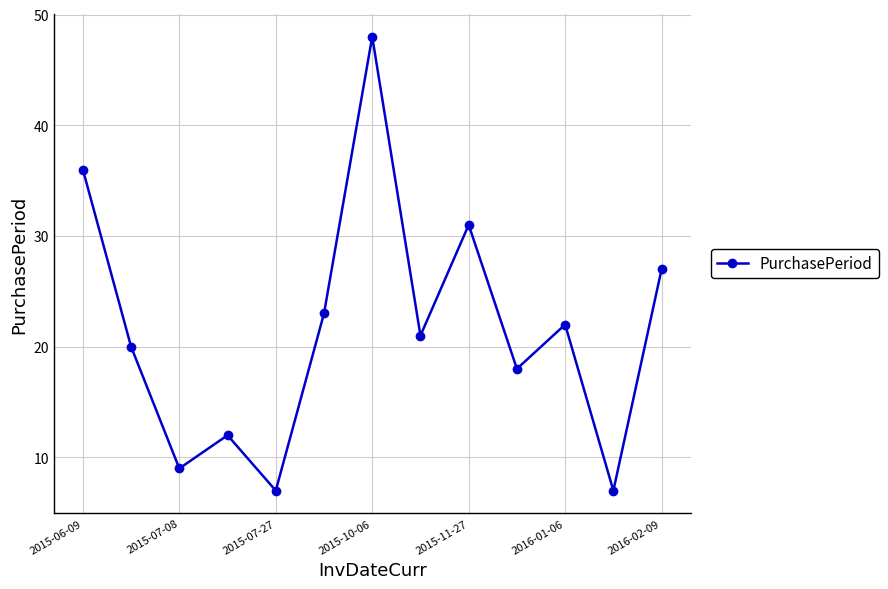

Reading left to right, what are all the values shown in this chart?

36	20	9	12	7	23	48	21	31	18	22	7	27